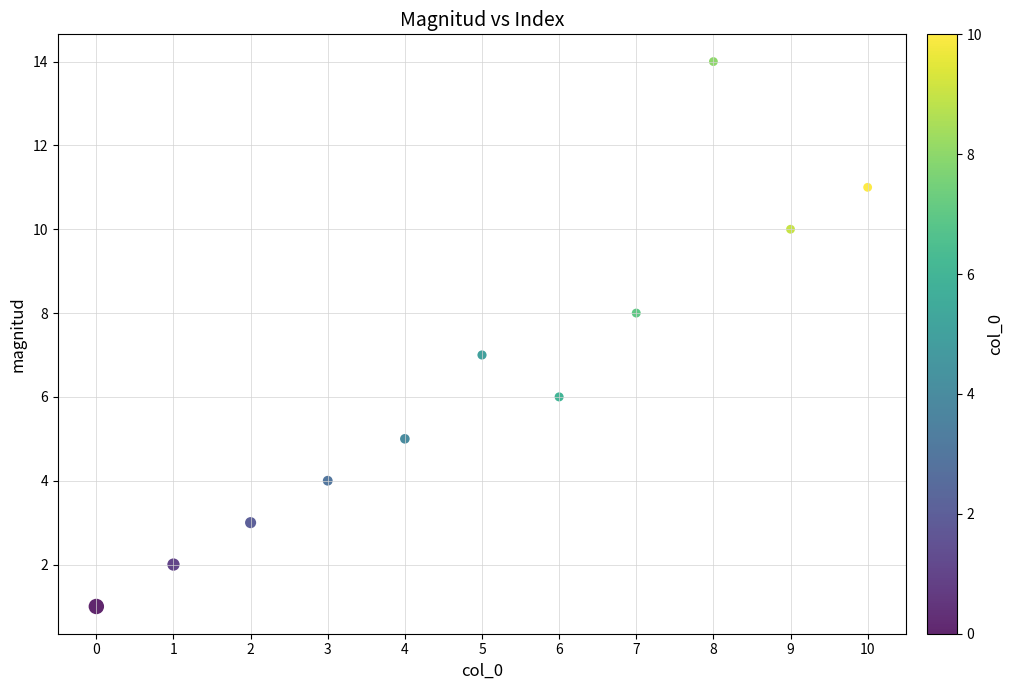

What is the range of Y values (max minus min)?

13